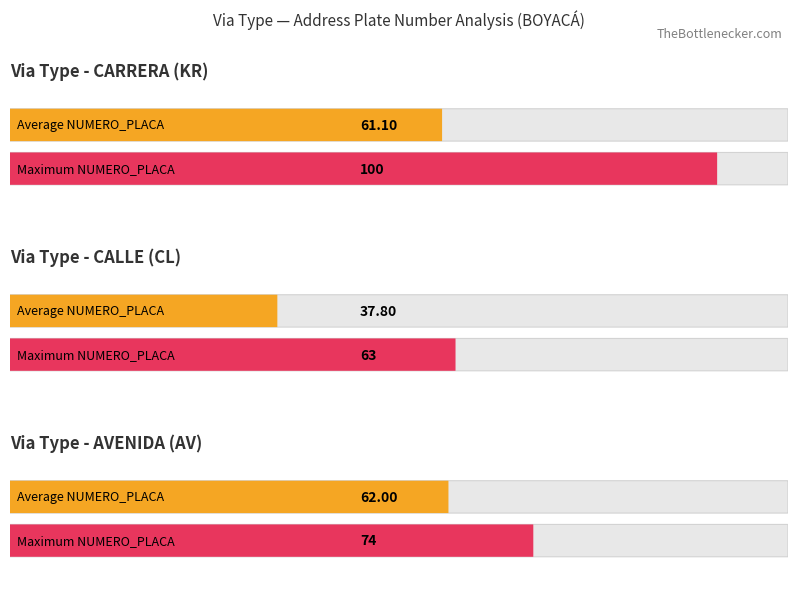

What is the label of the 4th point from the left?

NULL